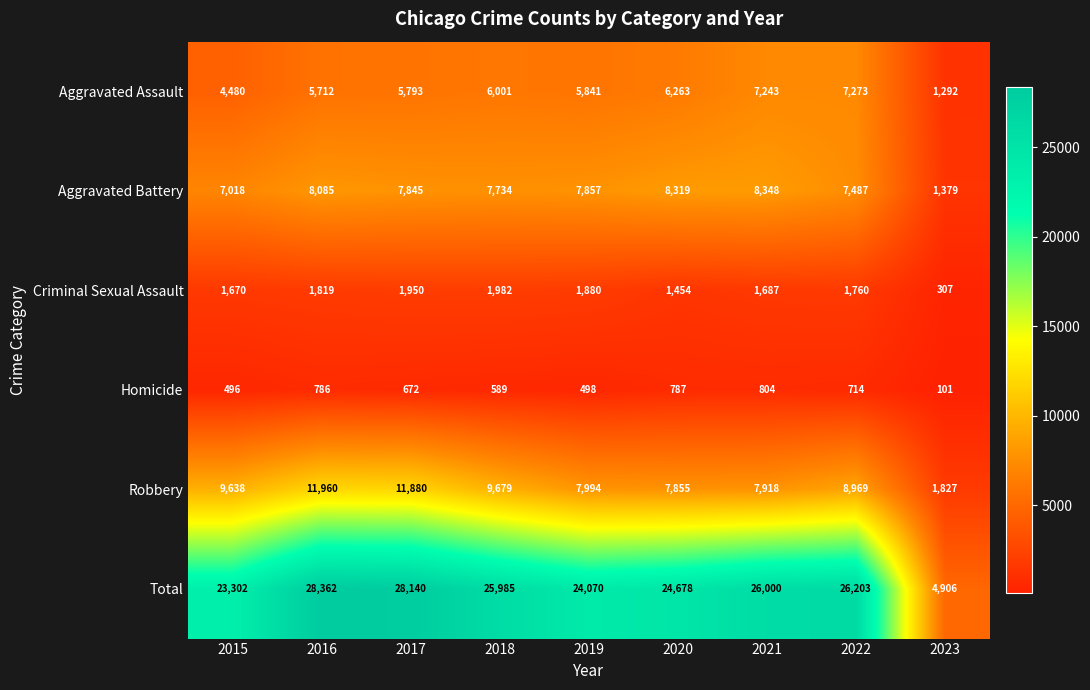

Rank the categories by Aggravated Assault value from lowest to highest.

2023, 2015, 2016, 2017, 2019, 2018, 2020, 2021, 2022